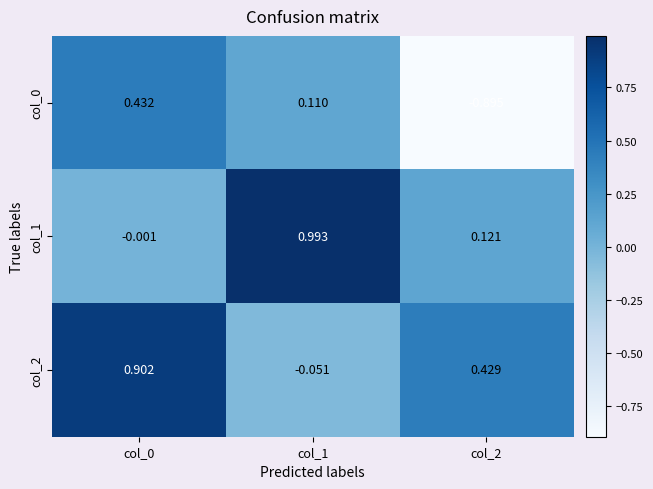

Is the value of col_0 at col_2 greater than the value of col_1 at col_1?

No